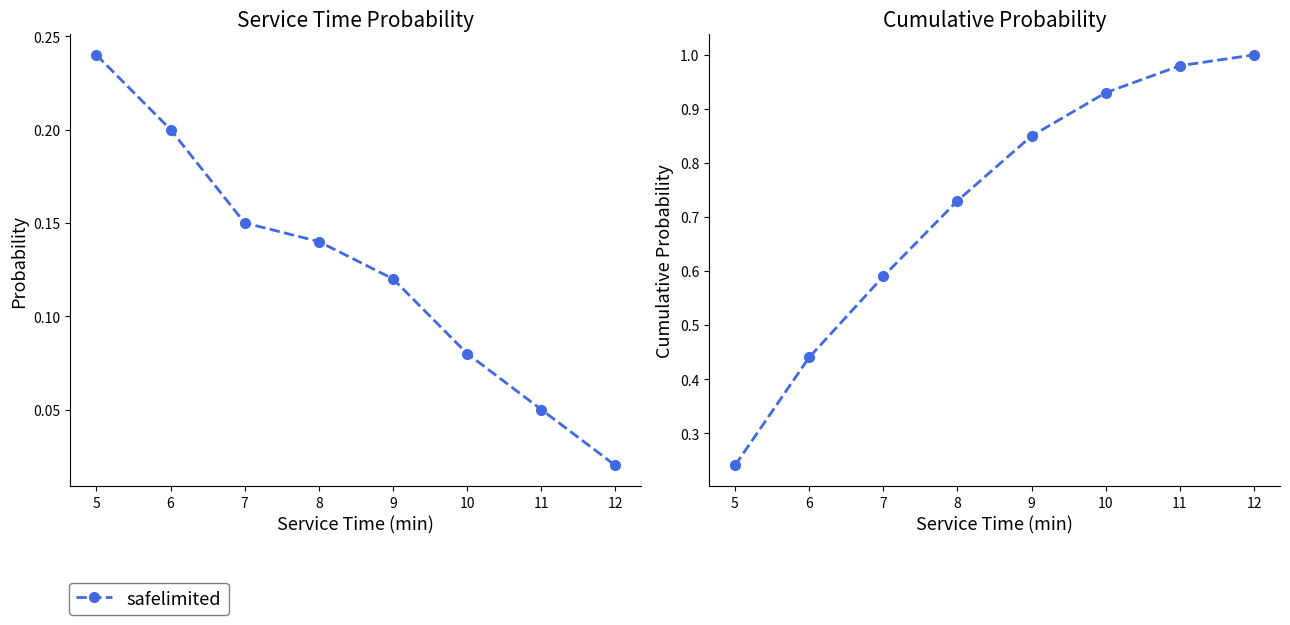

True or false: the data has more than 2 interior local peaks.

False